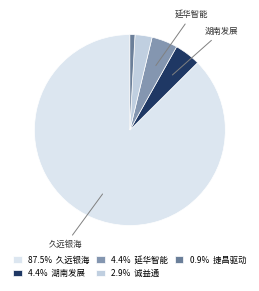

Count the number of slices in the pie.

5